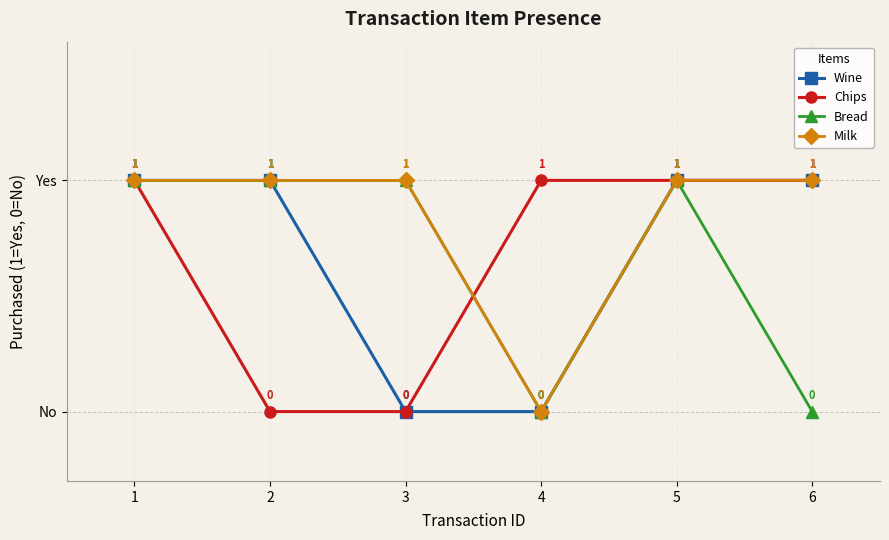

What are all the series names shown in the legend?

Wine, Chips, Bread, Milk